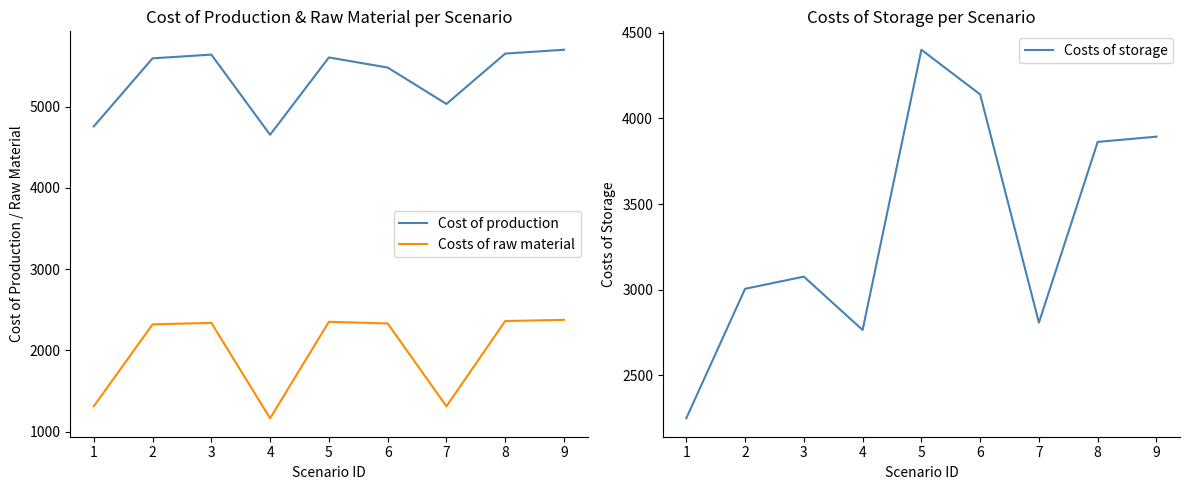

What is the difference between the Cost of production values at 4 and 6?

827.6